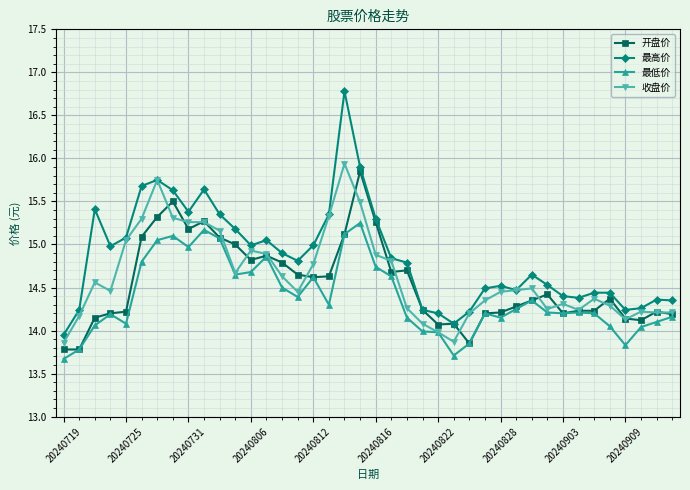

What is the value of the 最低价 point at the 6th from the left?

14.8